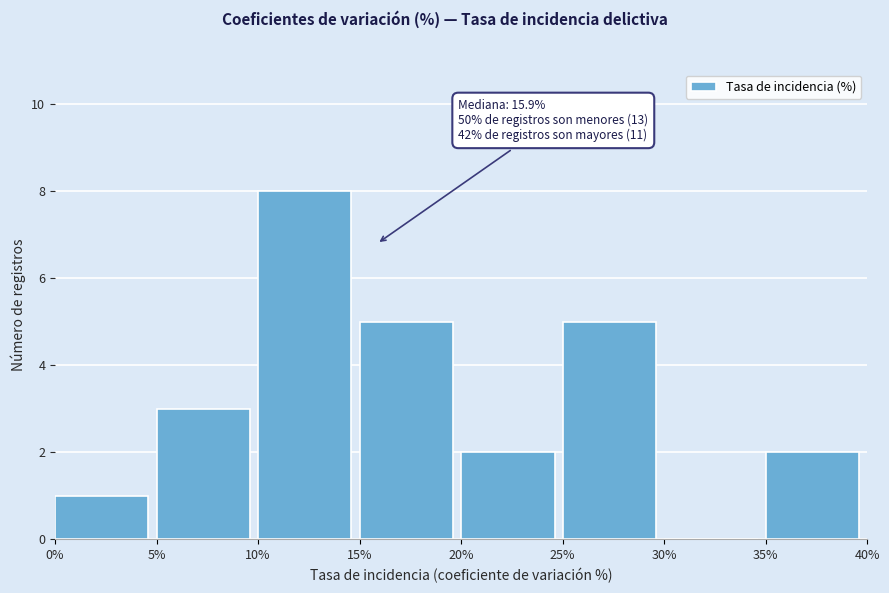

Over which range of the x-axis is the bar tallest?

10% to 15%